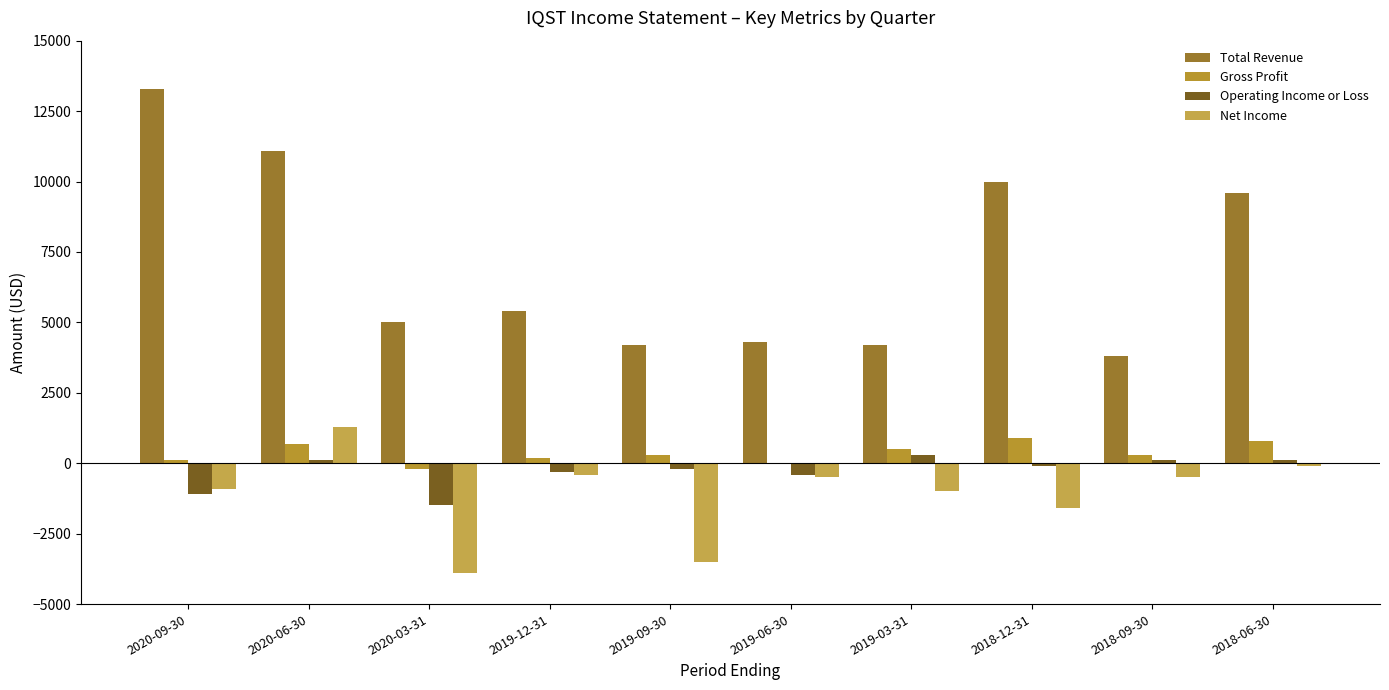

What is the difference between the highest and lowest values at 2020-03-31?

8900